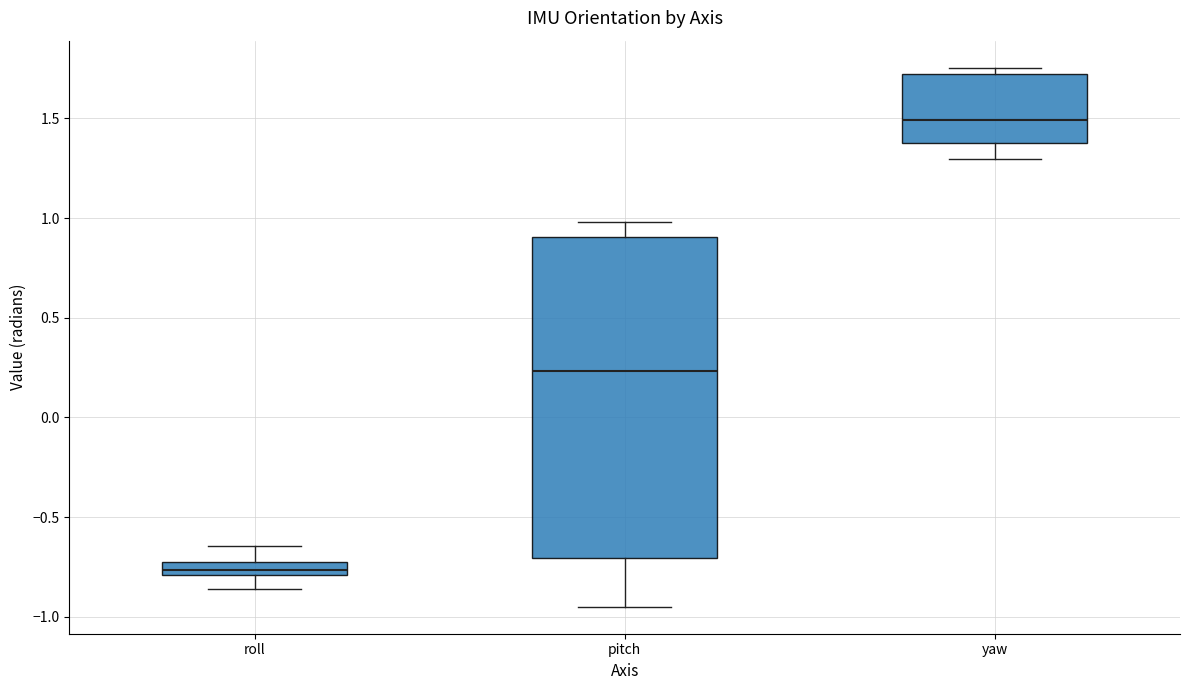

Which box's median line is the lowest?

roll